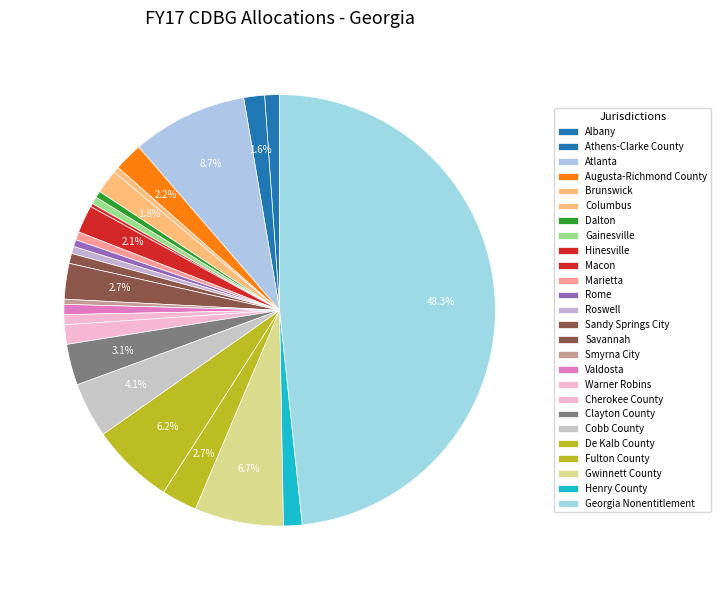

Does Dalton represent more than half of the total?

No